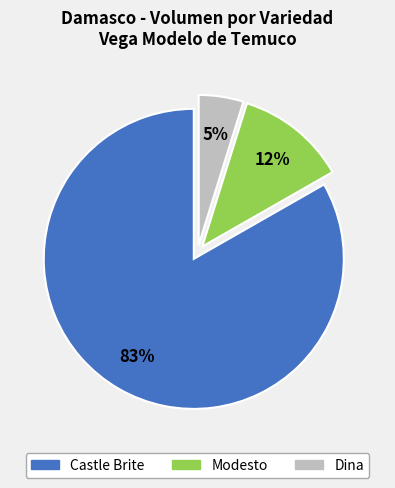

Is it true that Castle Brite is 83% of the pie?

True